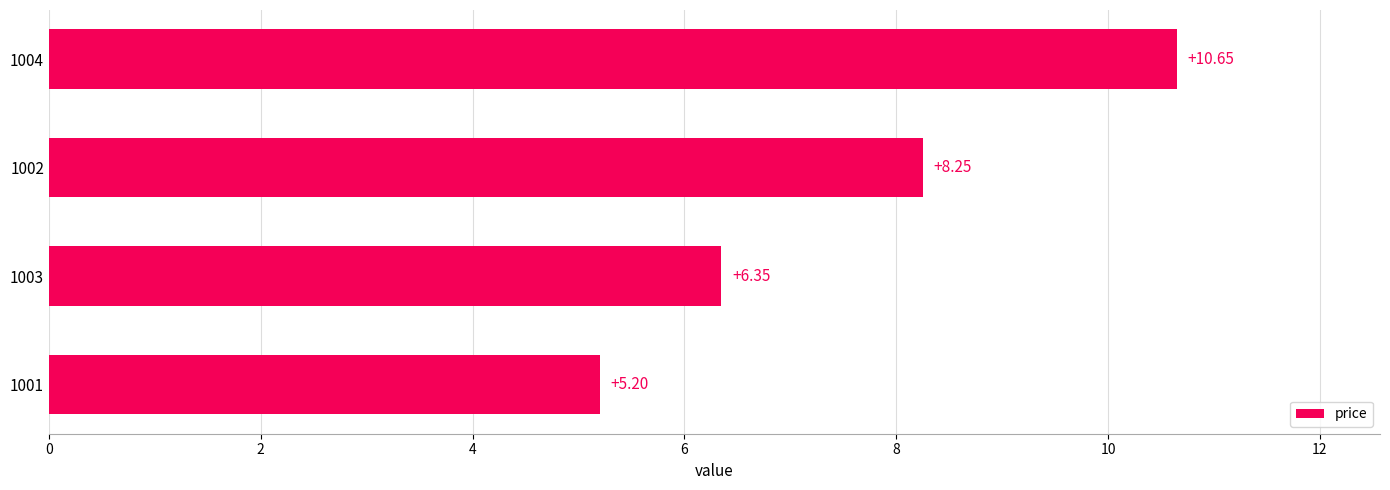

At which label is the value closest to 7?

1003